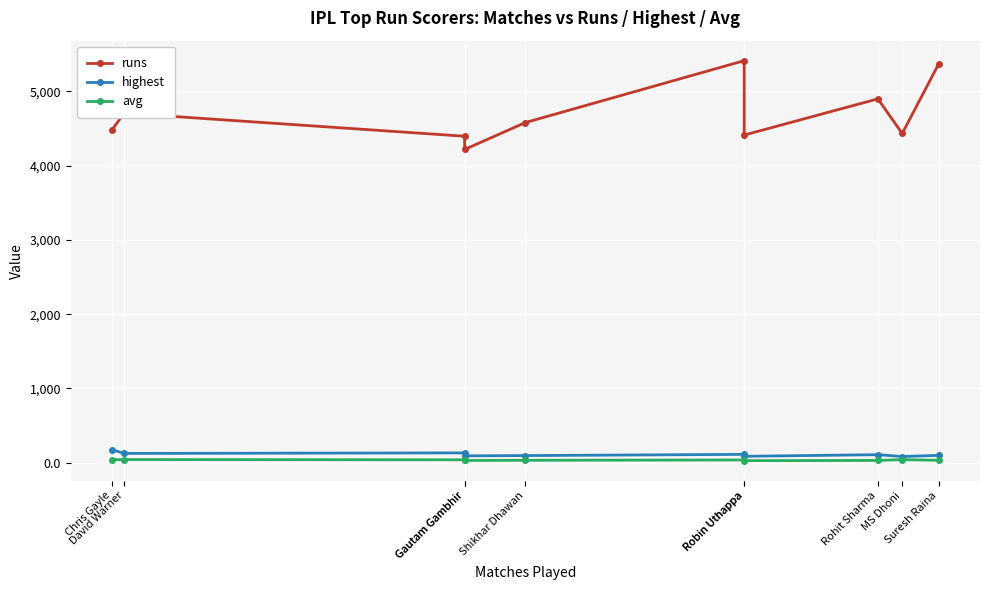

What is the average value of the highest series?

111.7